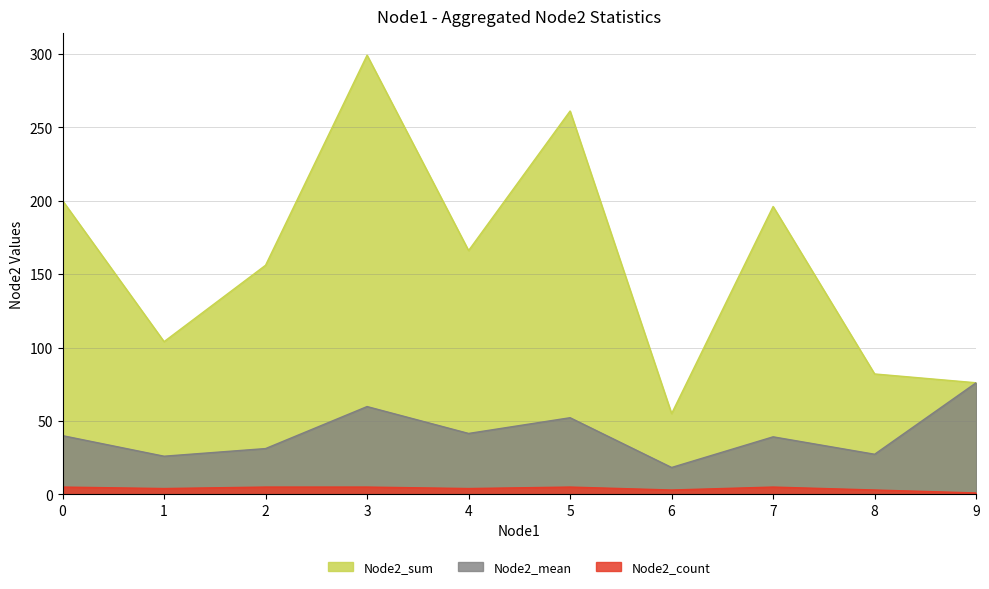

List the series in order of their overall mean, highest first.

Node2_sum, Node2_mean, Node2_count